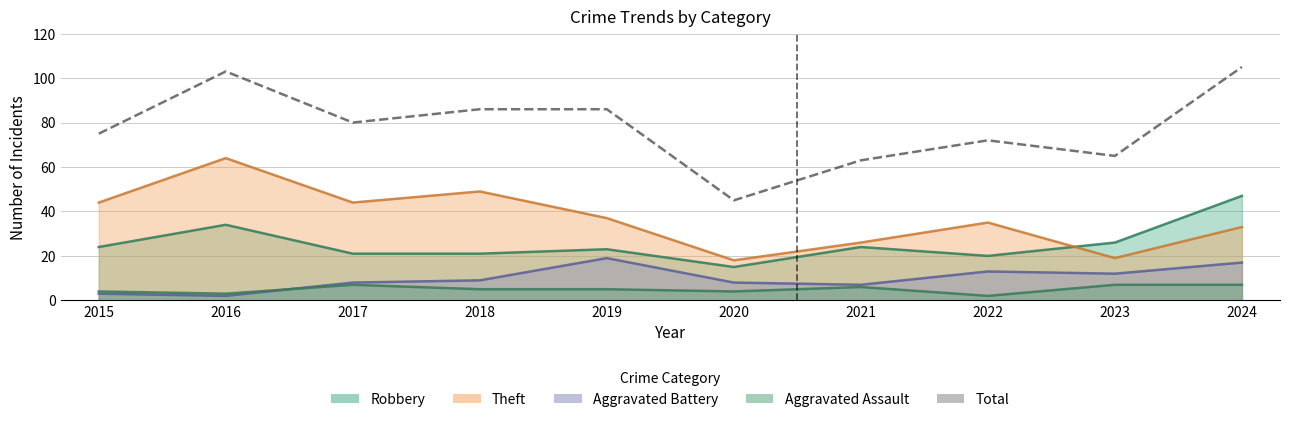

What is the difference between the maximum and minimum values?

60